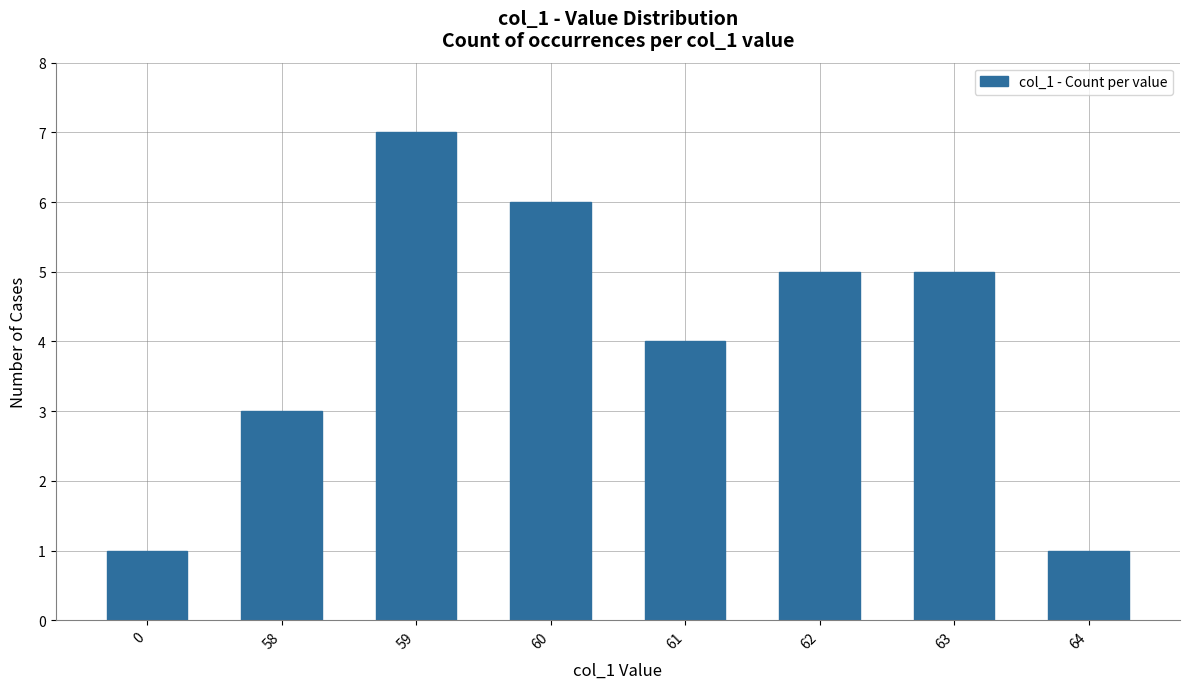

What is the average value?

4